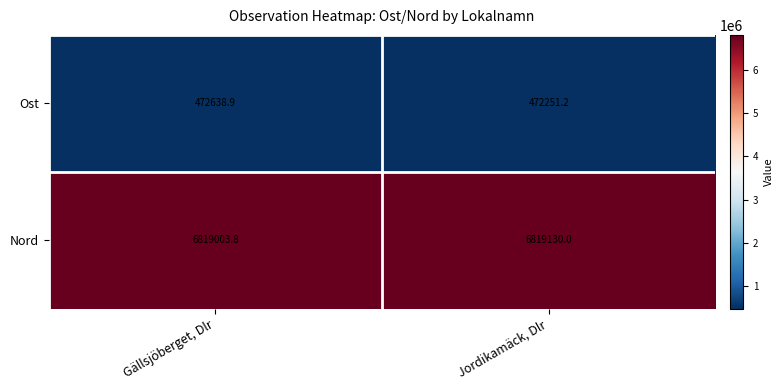

What is the minimum value shown in the chart?

472251.2